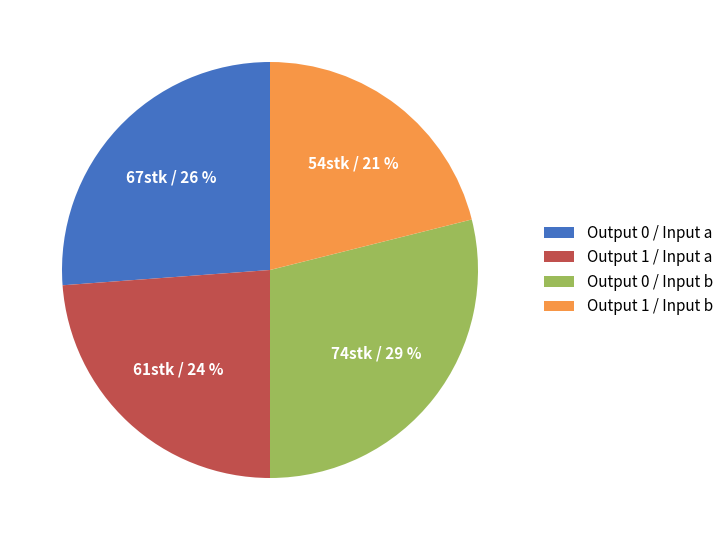

How many segments does this pie chart have?

4